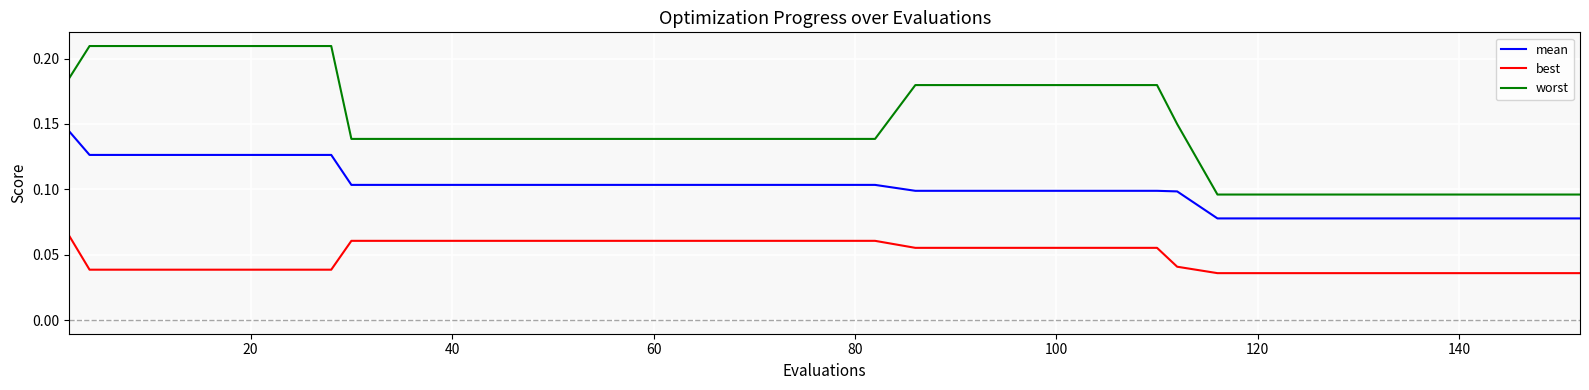

True or false: mean and best intersect in this chart.

False